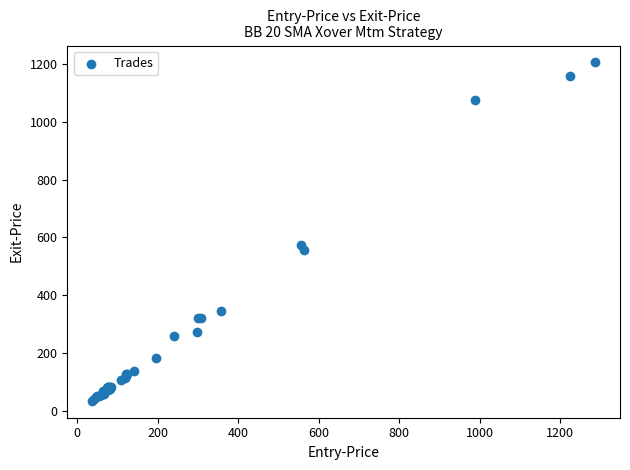

What Y value in the scatter plot is closest to 619?

572.5